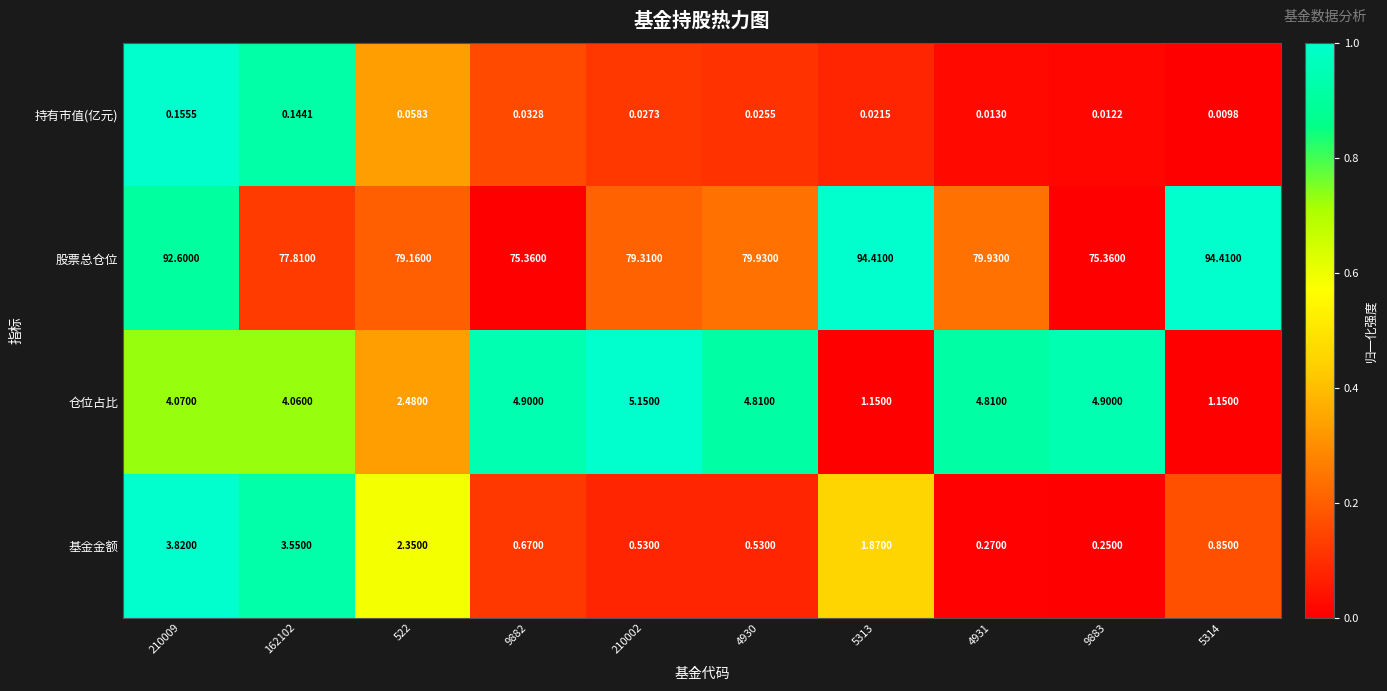

List the series in order of their peak value, highest first.

股票总仓位, 仓位占比, 基金金额, 持有市值(亿元)